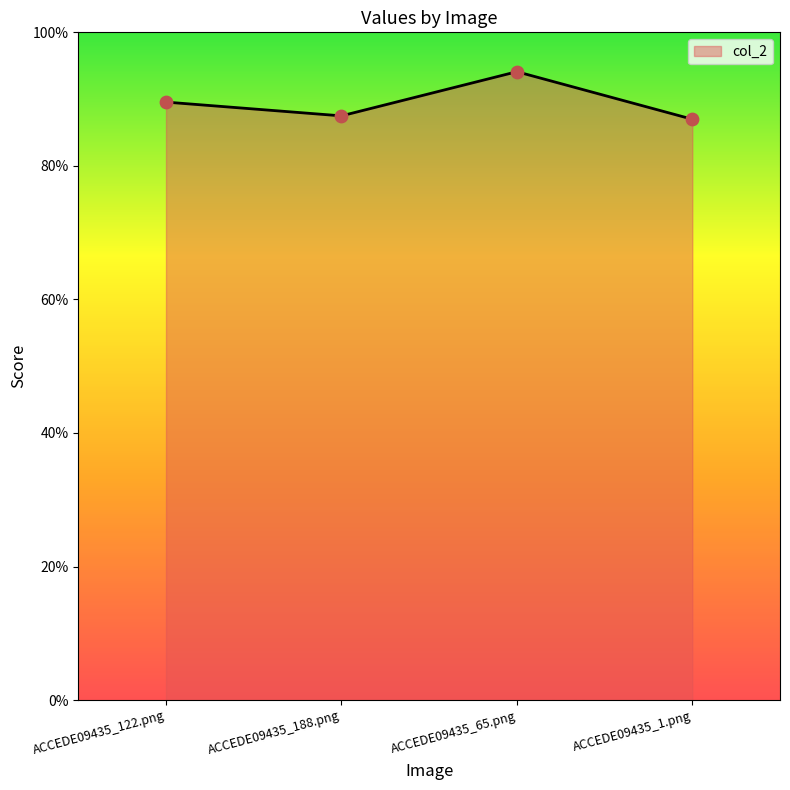

Which has a higher value, ACCEDE09435_65.png or ACCEDE09435_122.png?

ACCEDE09435_65.png